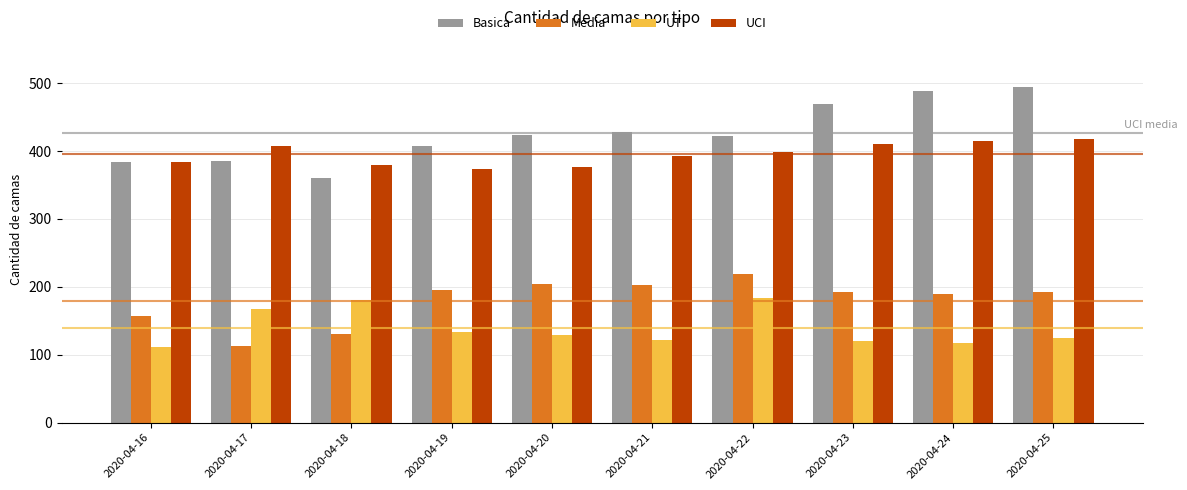

The value of UTI at 2020-04-22 is 184. True or false?

True